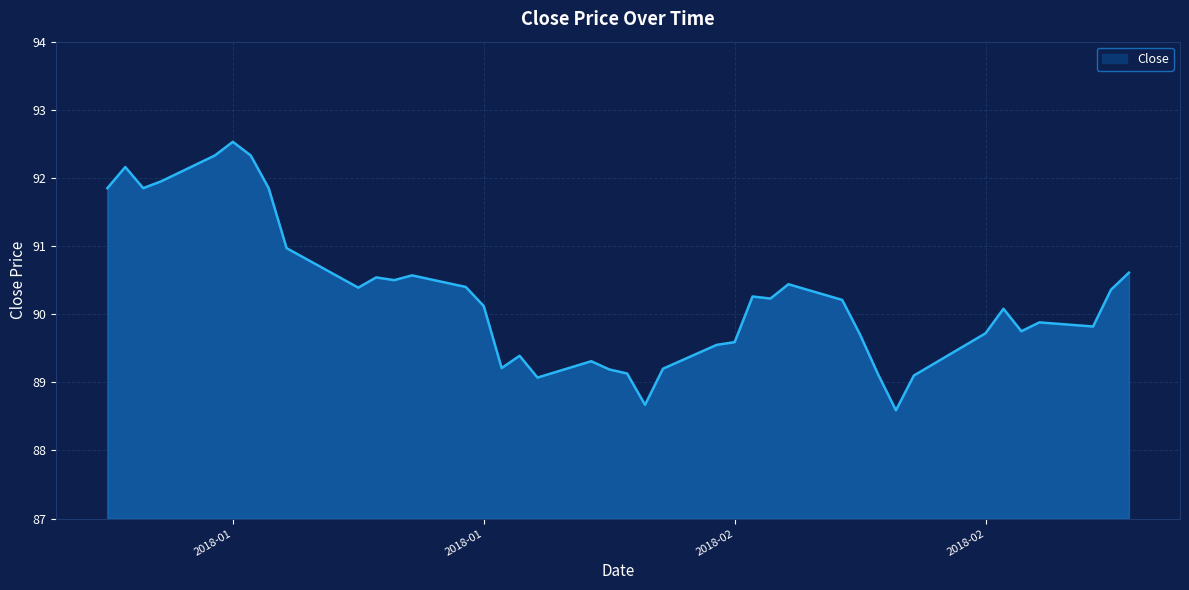

What is the minimum value shown in the chart?

88.6